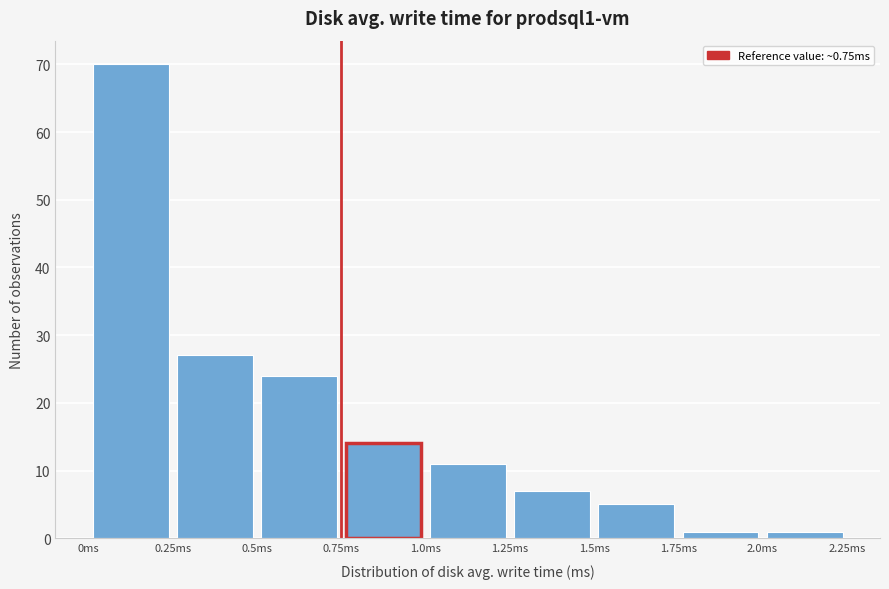

What is the height of the bar covering 1.00 to 1.25 on the x-axis? The values are not printed on the chart, so give them approximately, as read against the axis.

11